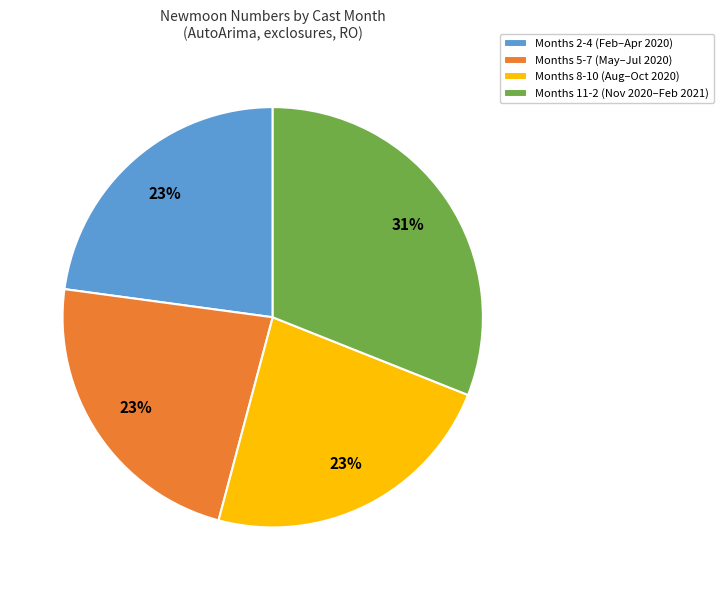

How many slices are in this pie chart?

4